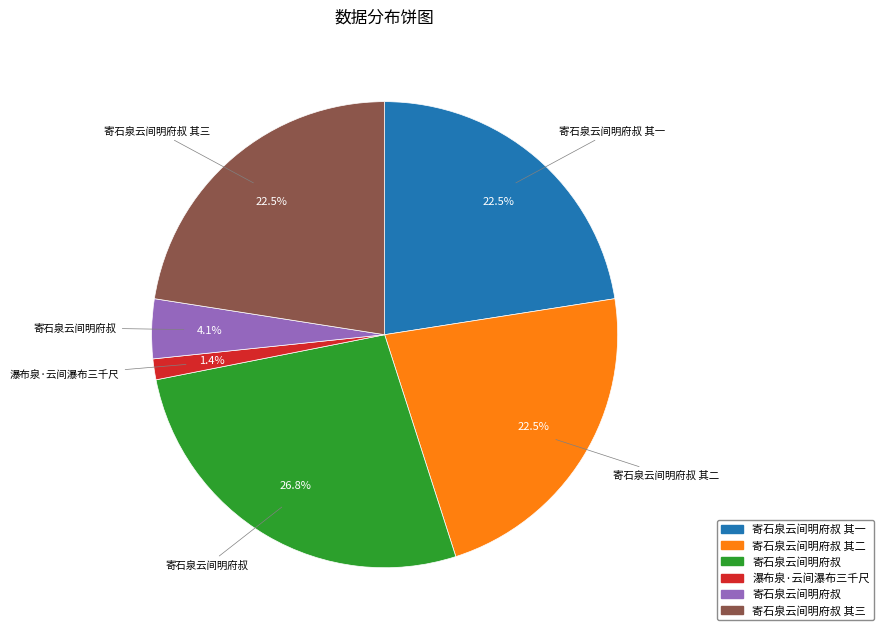

Is there a majority slice in this chart?

No